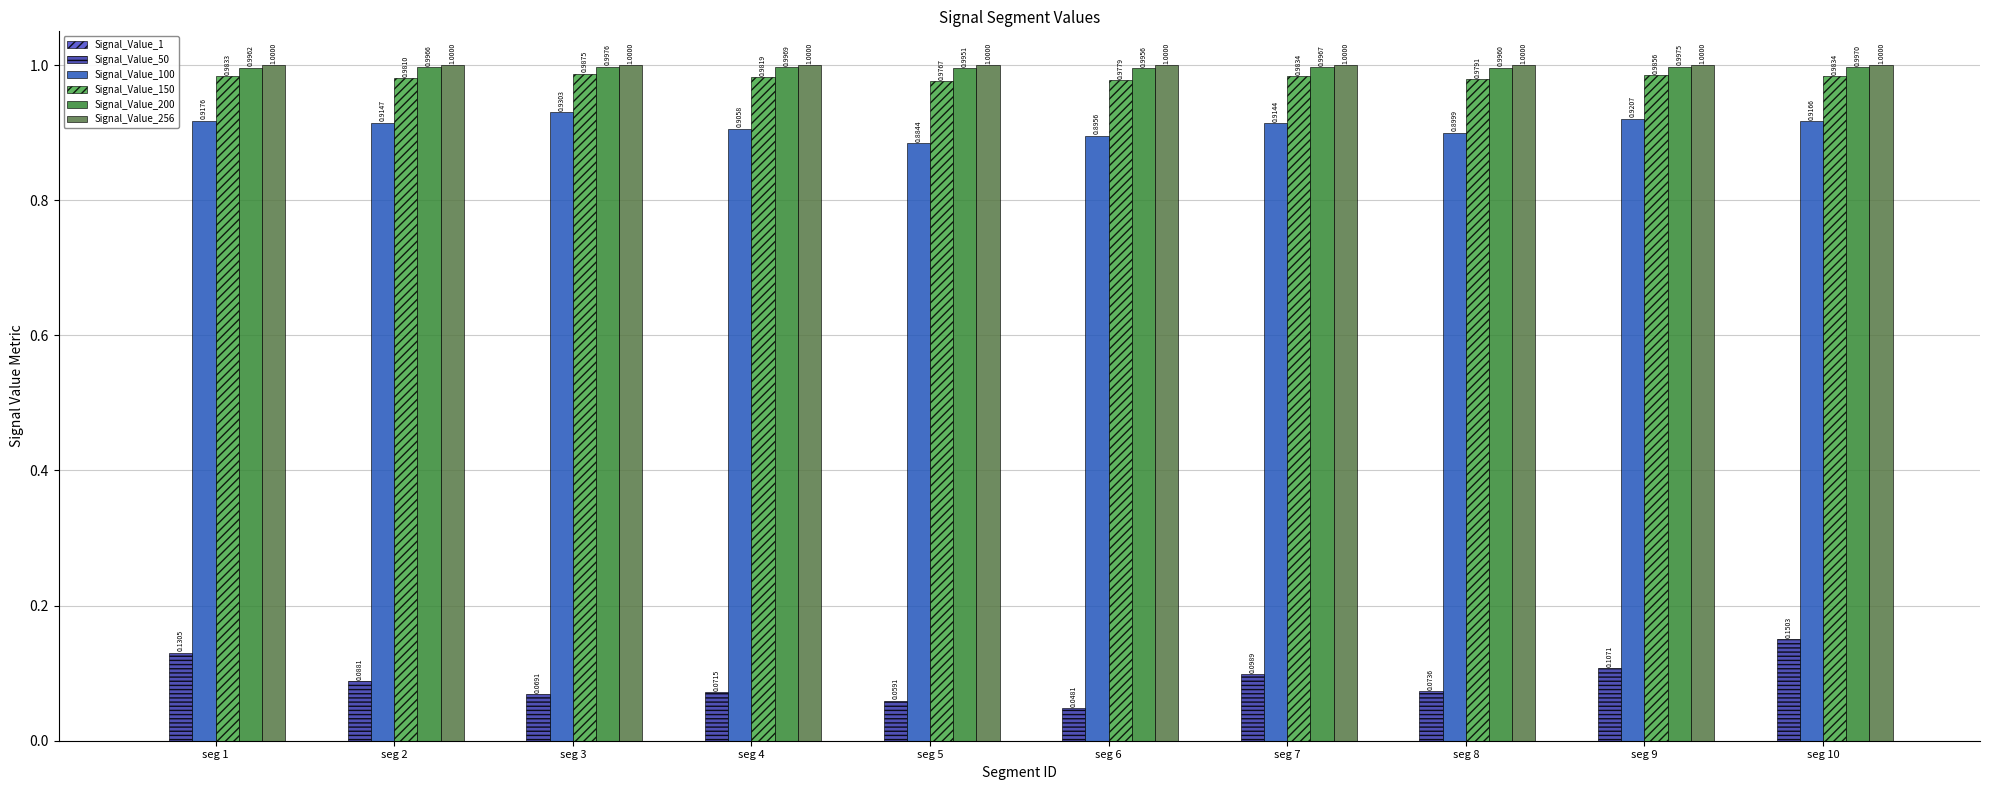

Between seg 1 and seg 4, which series saw the biggest shift?

Signal_Value_50